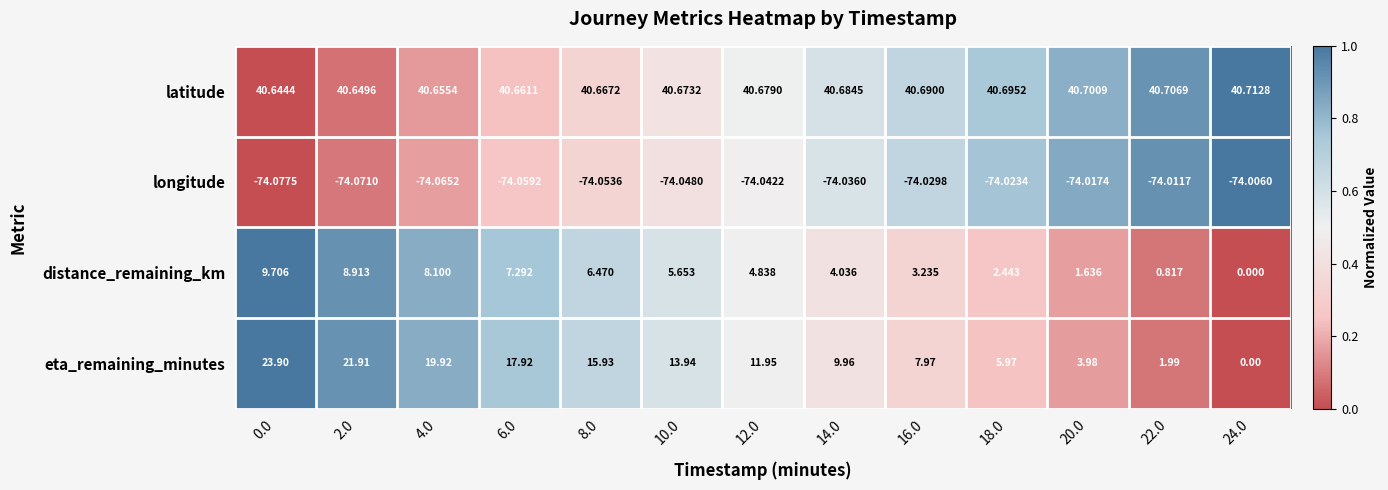

Rank the series by their maximum value, from highest to lowest.

latitude, eta_remaining_minutes, distance_remaining_km, longitude